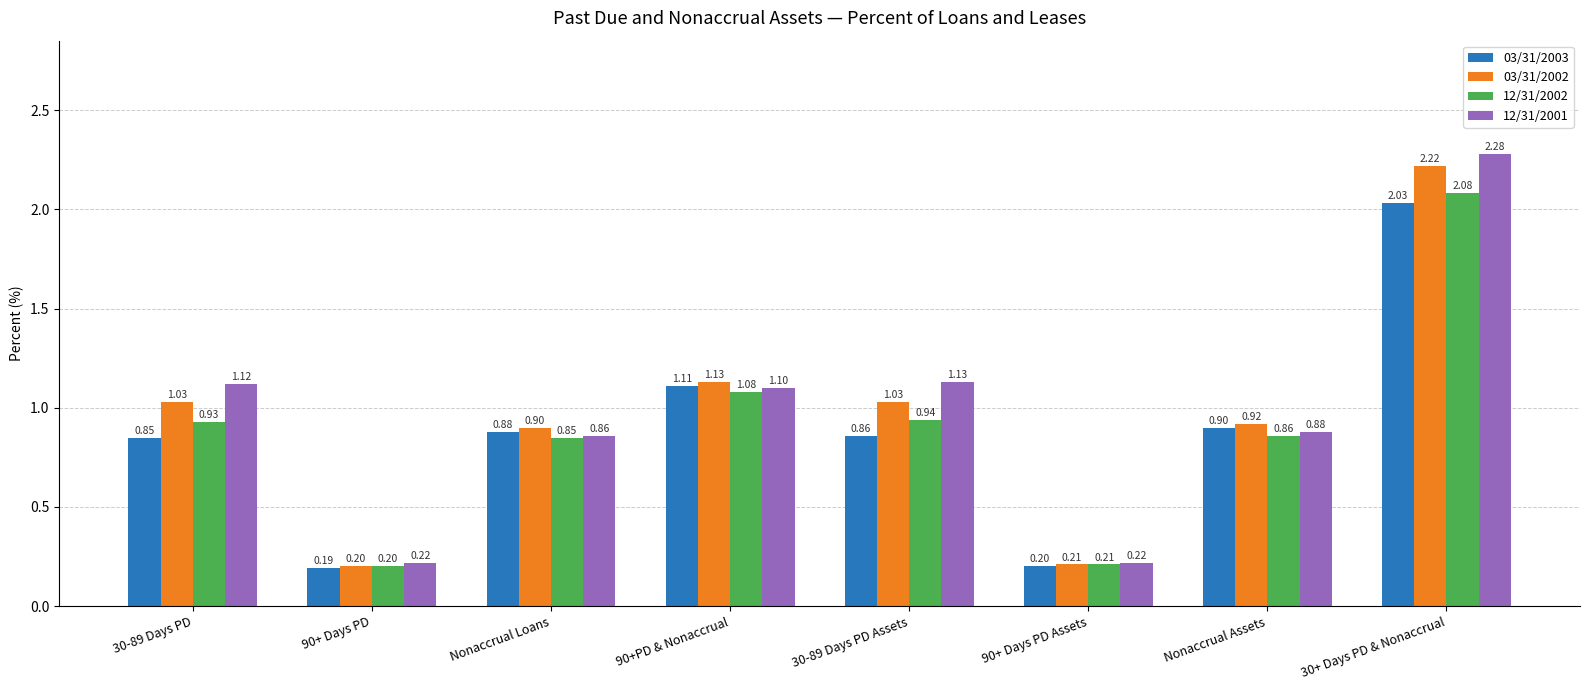

Does the chart contain any negative values?

No